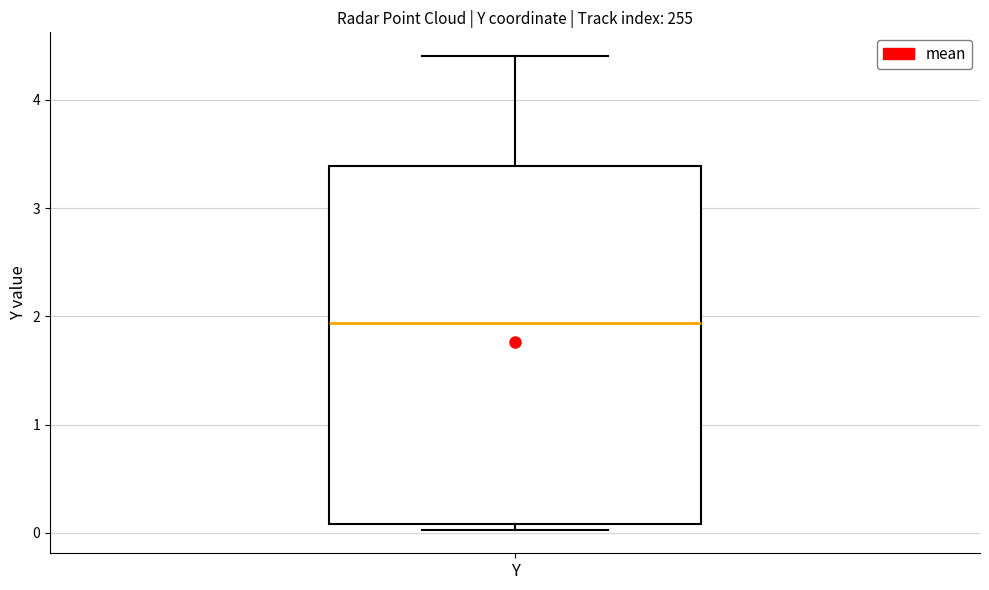

Read this box plot against the y-axis: the position of the median line, the range covered by the box, and the ends of both whiskers. The values are not printed on the chart, so give them approximately, as read against the axis.

median 1.9, box 0.1 to 3.4, whiskers 0.0 to 4.4